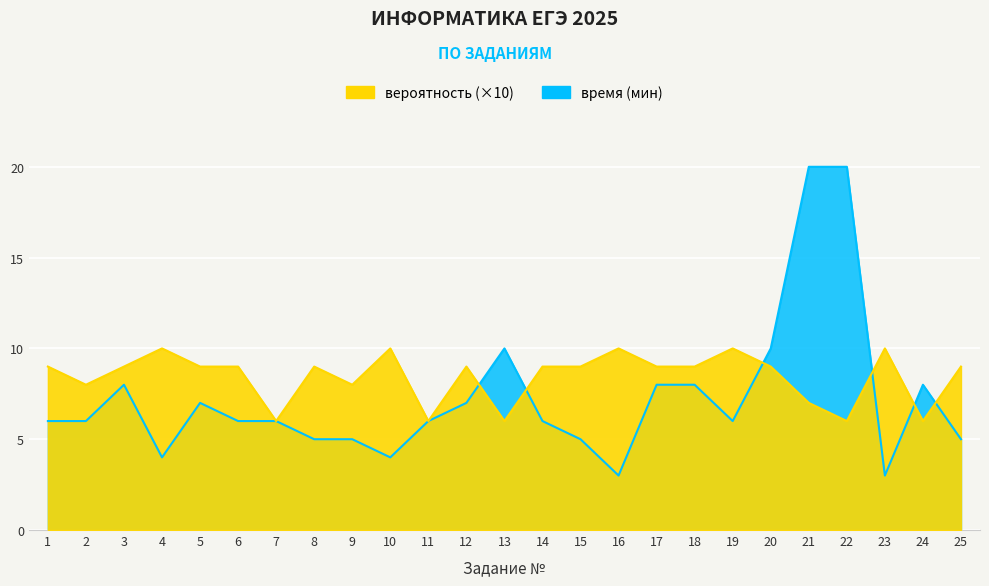

Which category has the highest value in the время series?

21